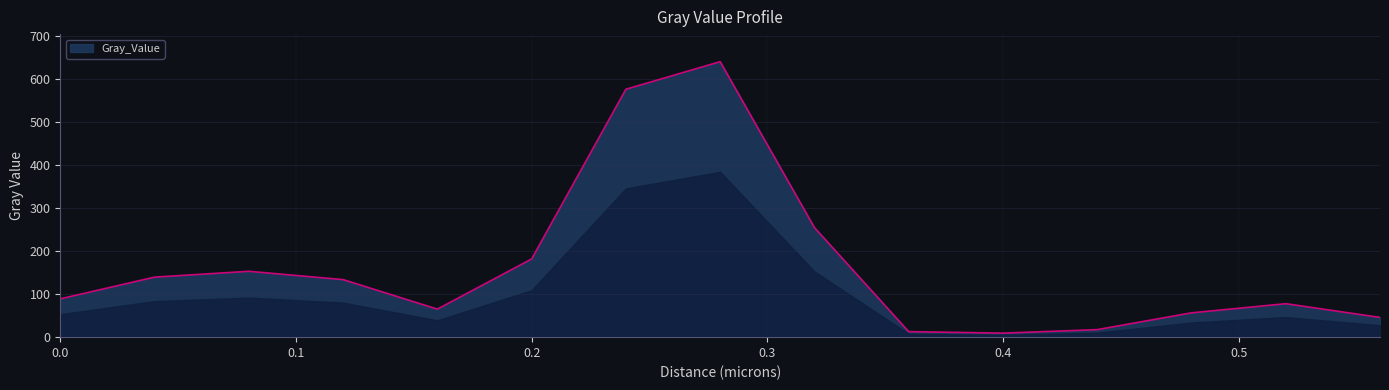

What is the difference between the second highest and second lowest values?

562.6